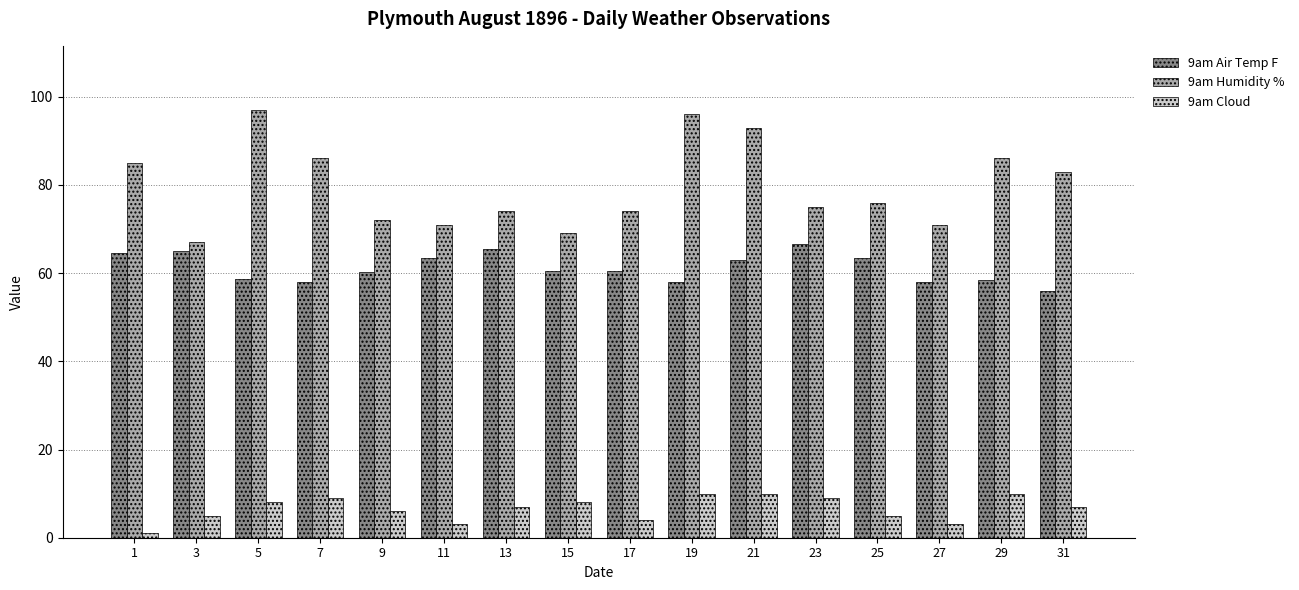

What is the greatest value displayed?

97.0